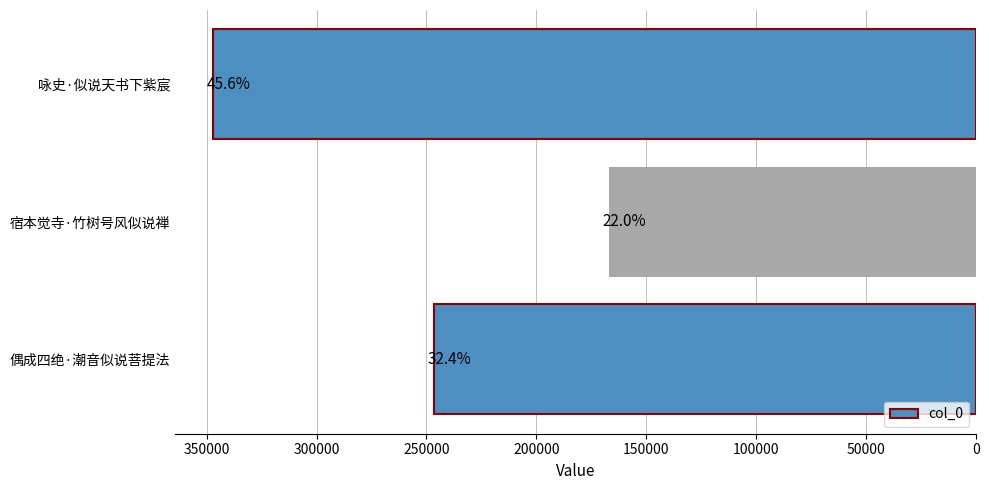

Does the chart contain any negative values?

No